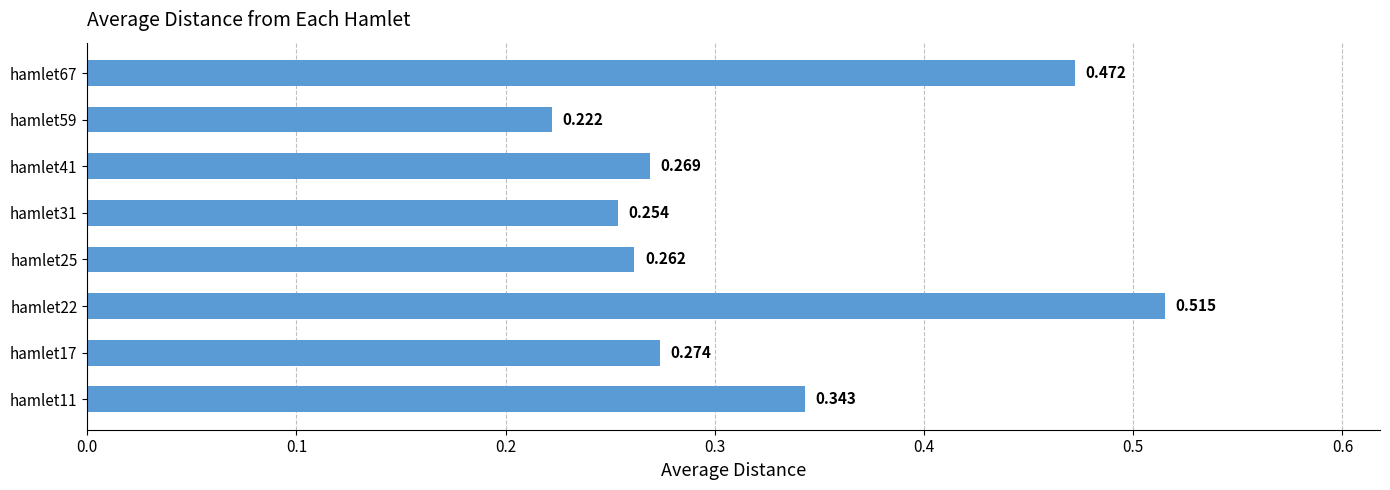

Are the bars horizontal?

Yes